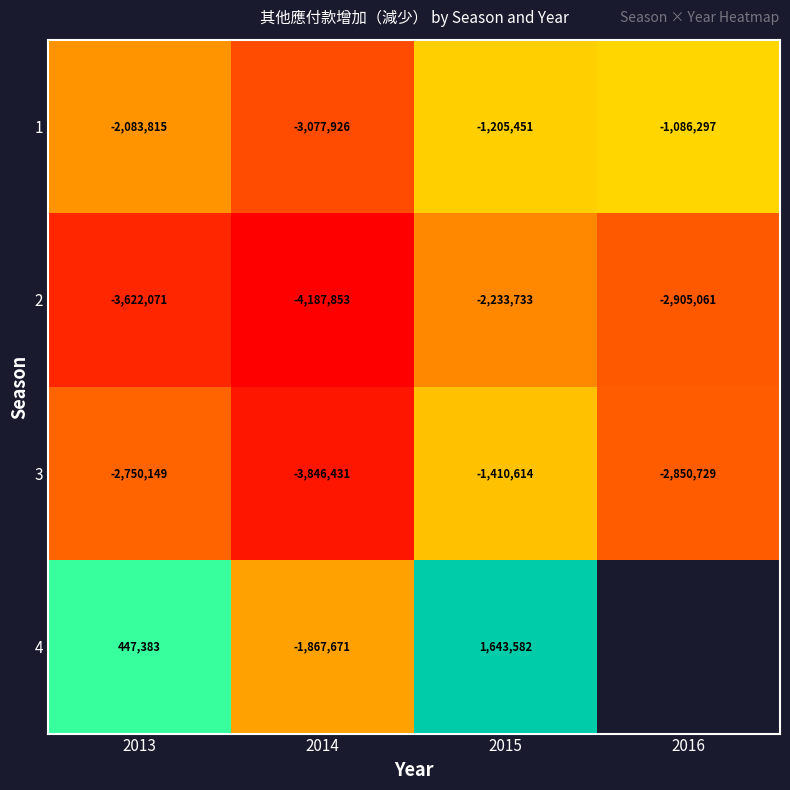

At which label does 2 first exceed -2905061?

2015